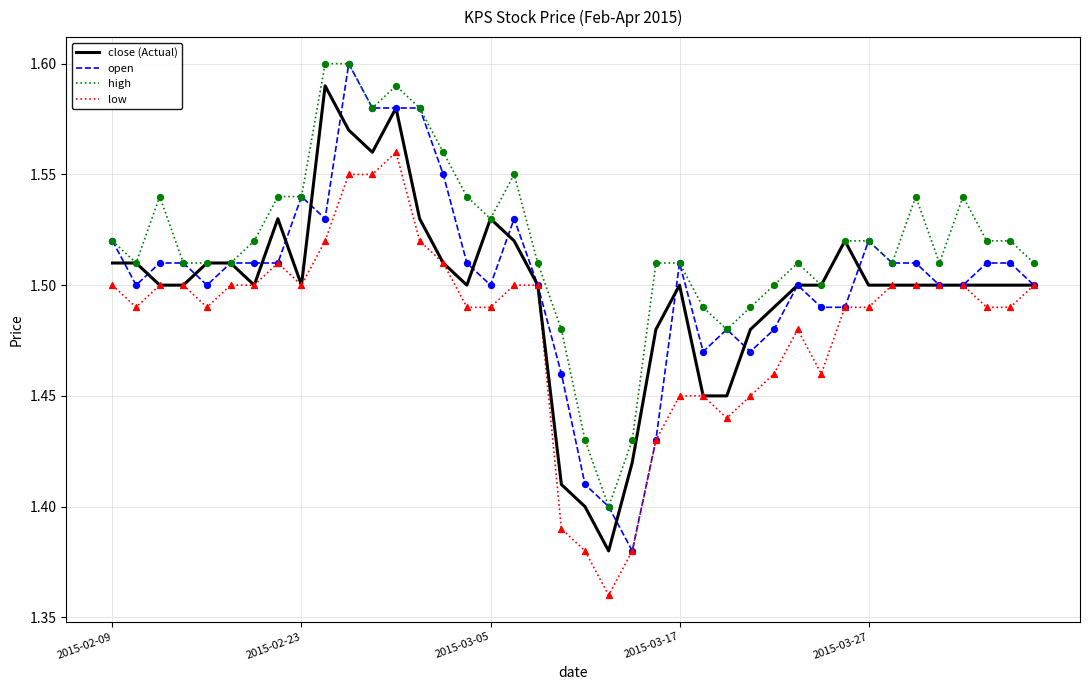

True or false: low and high cross at least once.

False